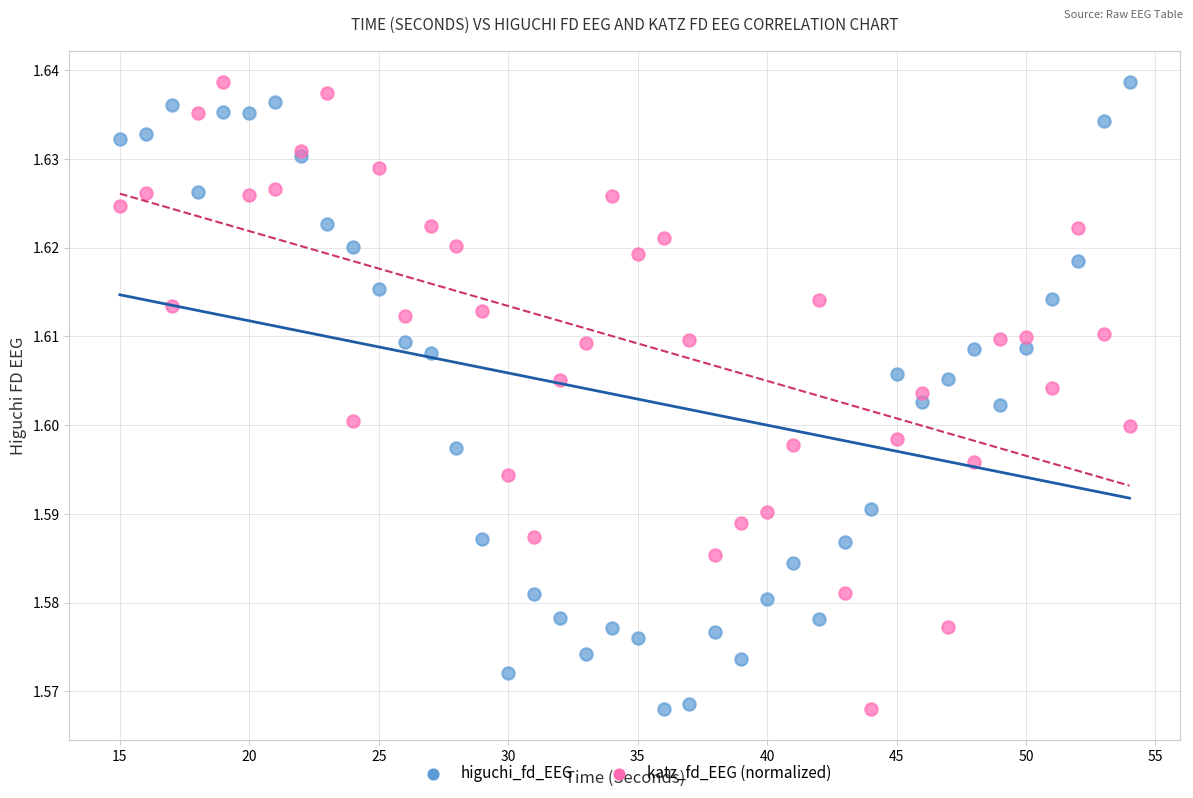

What are all the series names shown in the legend?

higuchi_fd_EEG, katz_fd_EEG (normalized)